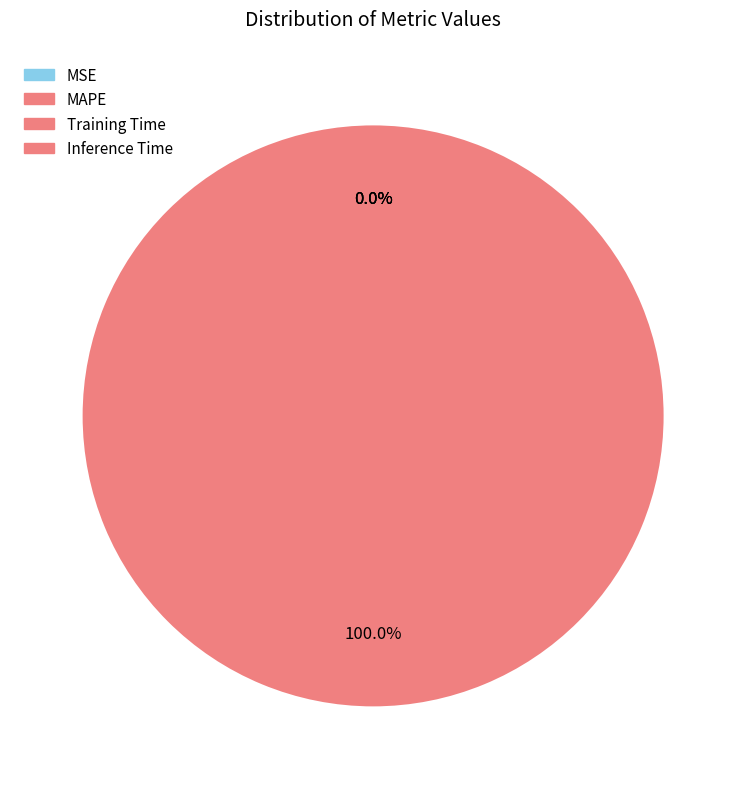

How many slices are in this pie chart?

4